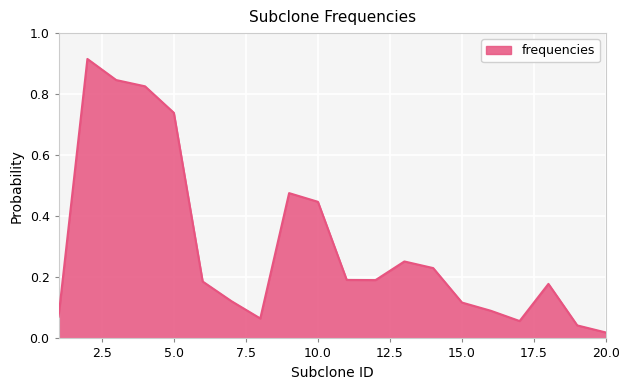

What is the sum of all values?

6.1